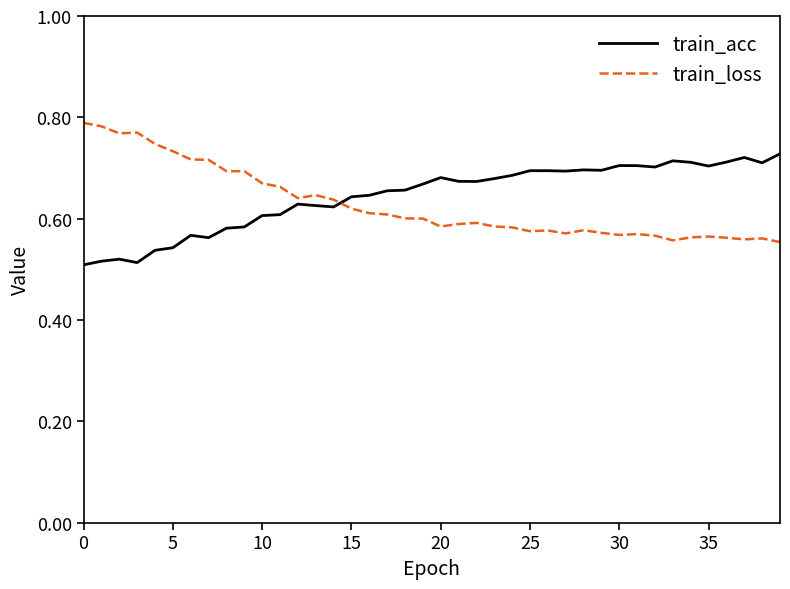

Rank the series by their maximum value, from highest to lowest.

train_loss, train_acc